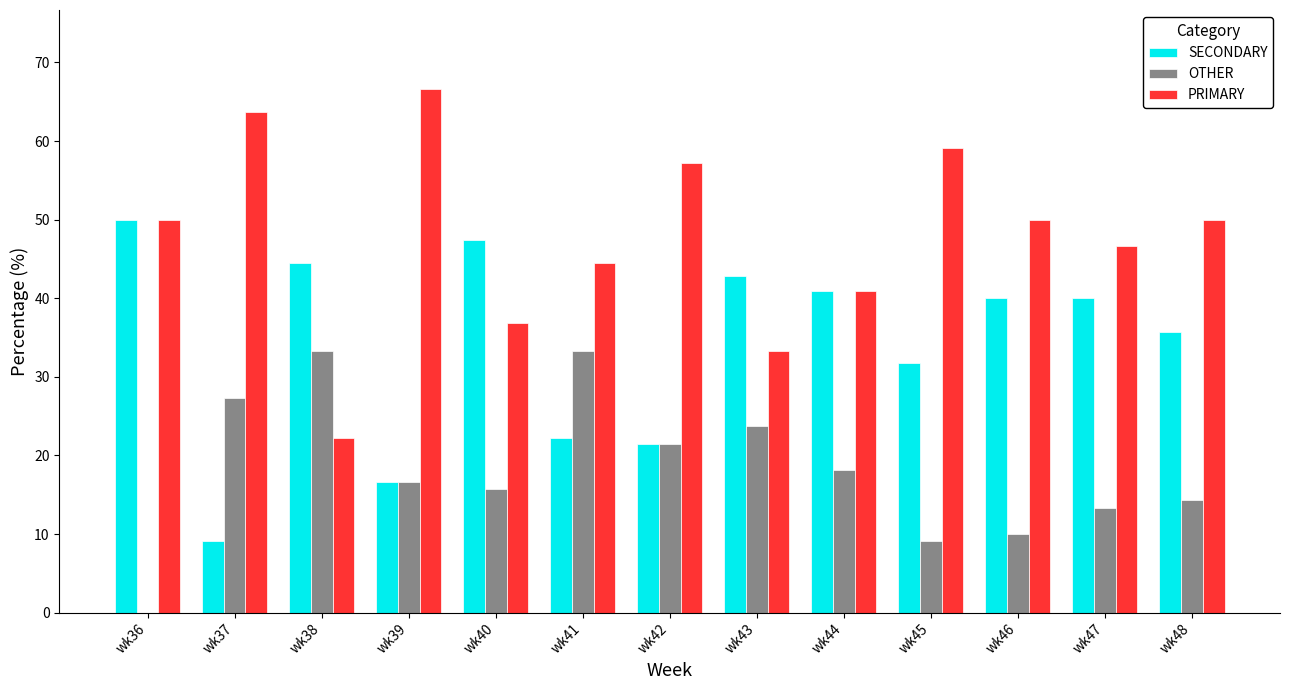

Between wk37 and wk48, which series saw the biggest shift?

SECONDARY